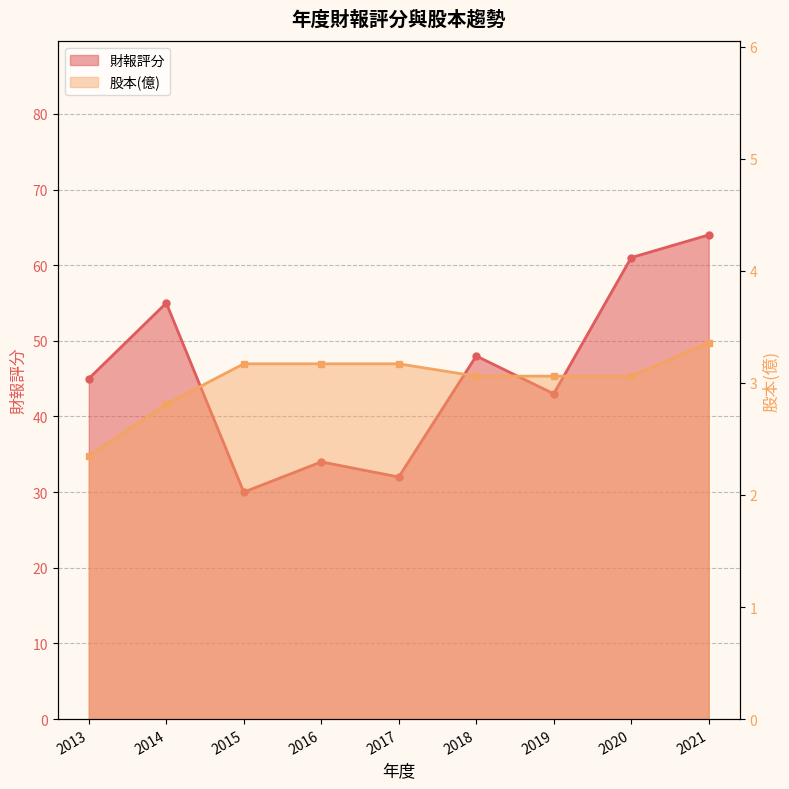

What is the minimum value shown in the chart?

2.4